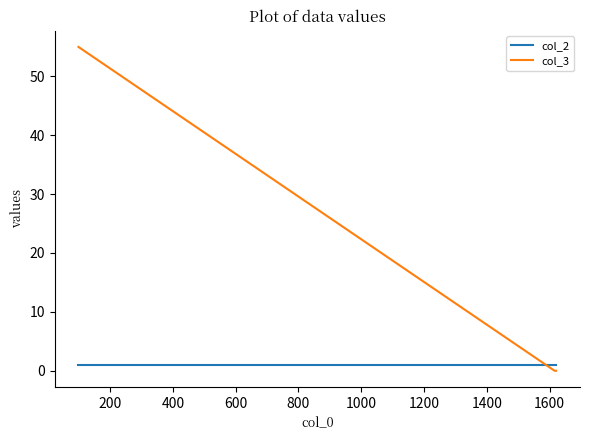

Which series has the largest range (max minus min)?

col_3